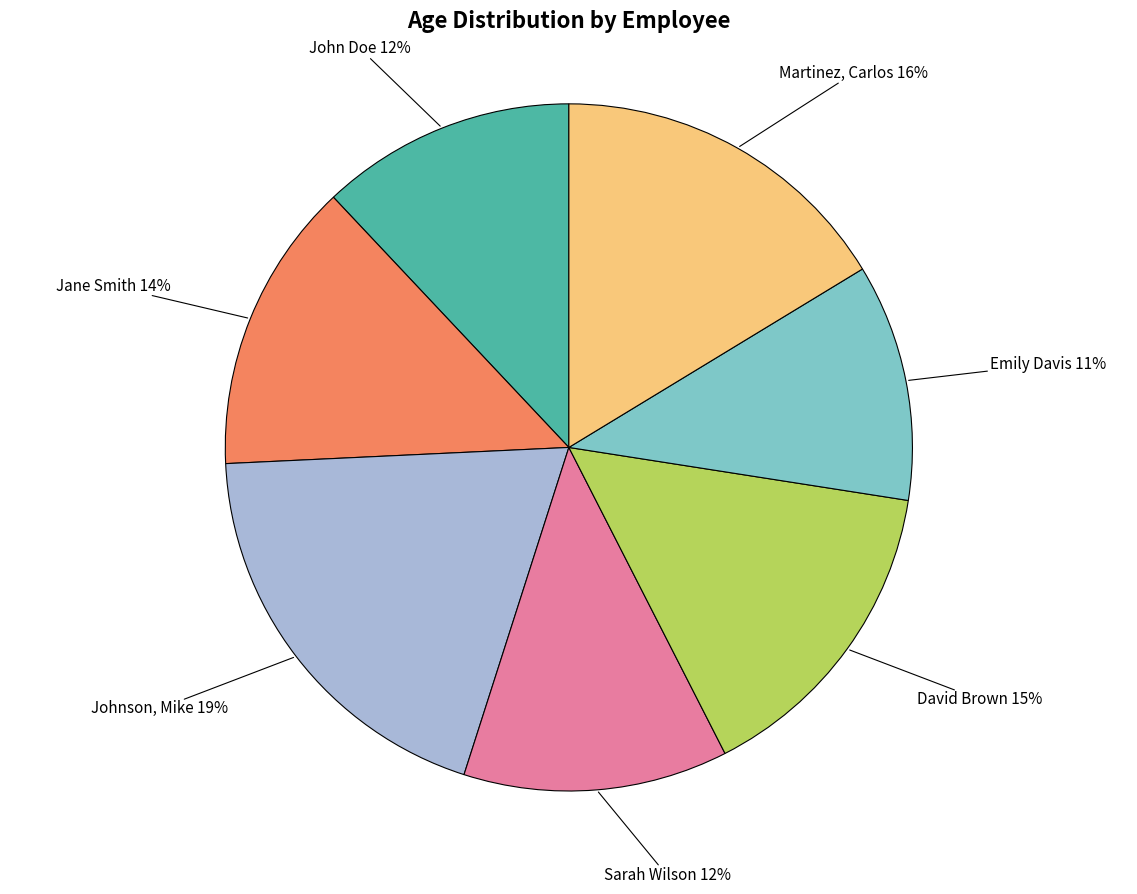

Between John Doe and Martinez, Carlos, which is larger?

Martinez, Carlos